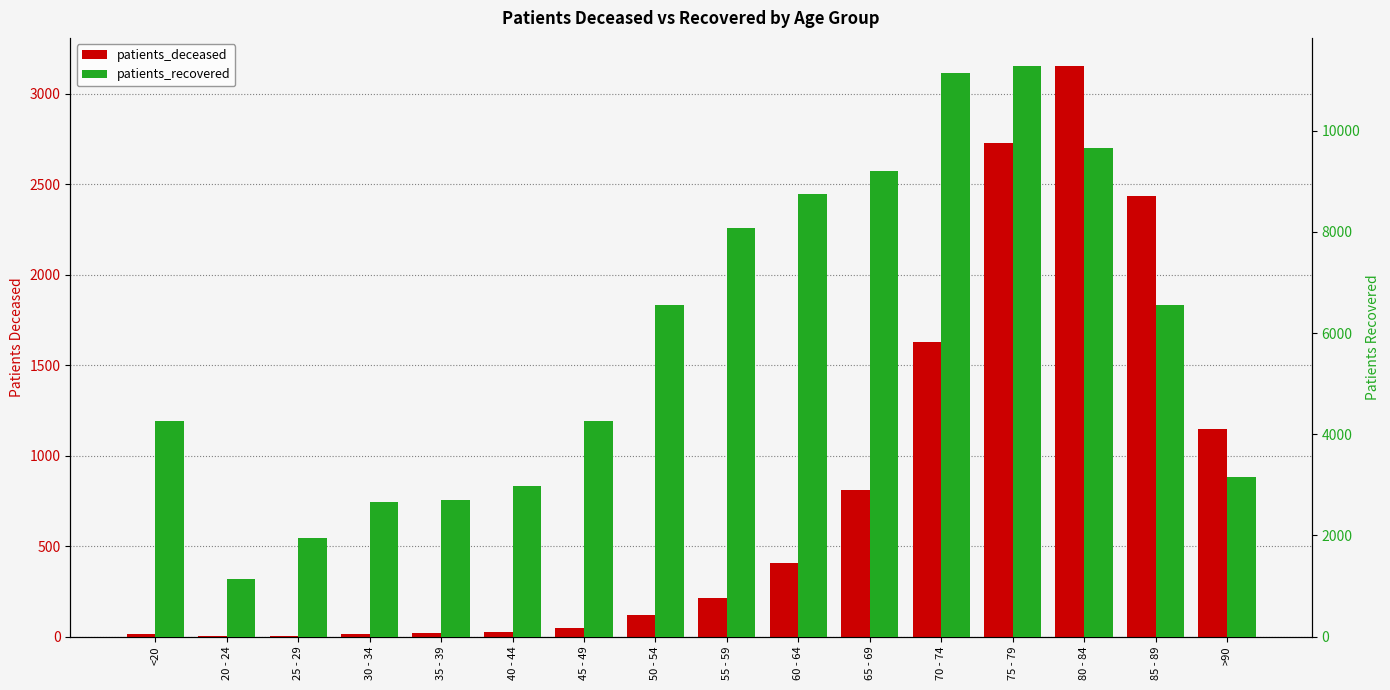

How many bars are there in each group?

2